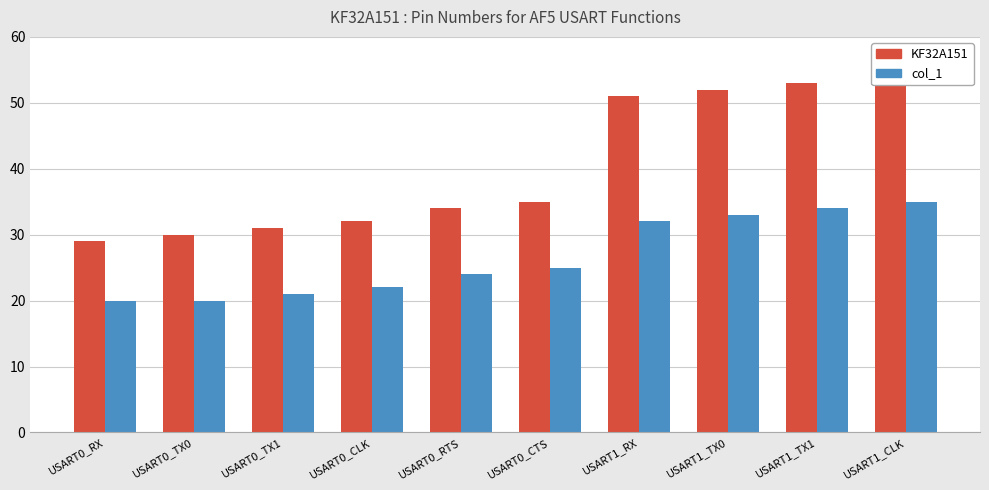

Rank the series by their average value, from highest to lowest.

KF32A151, col_1